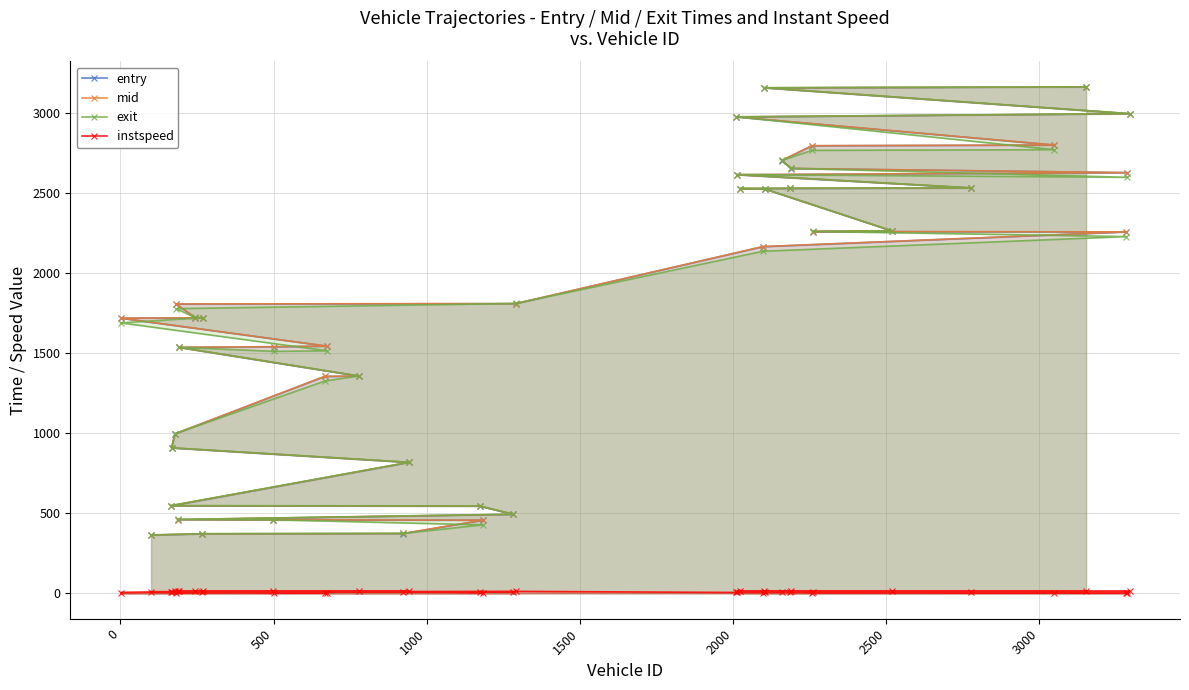

What is the minimum value for entry?

363.6